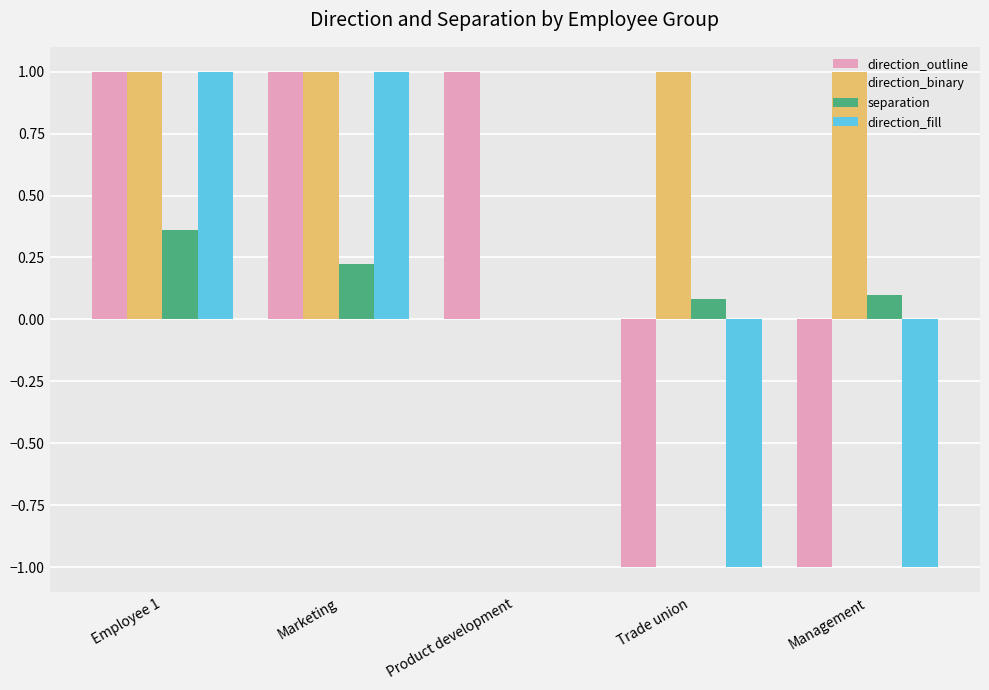

What is the spread (max minus min) of values at Trade union?

2.0